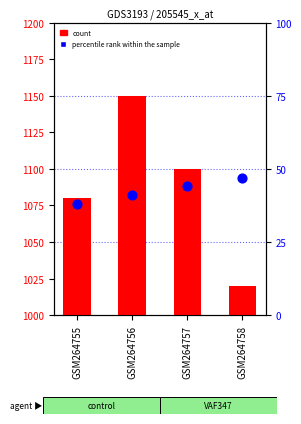

At which category is the sum across all series the highest?

GSM264756